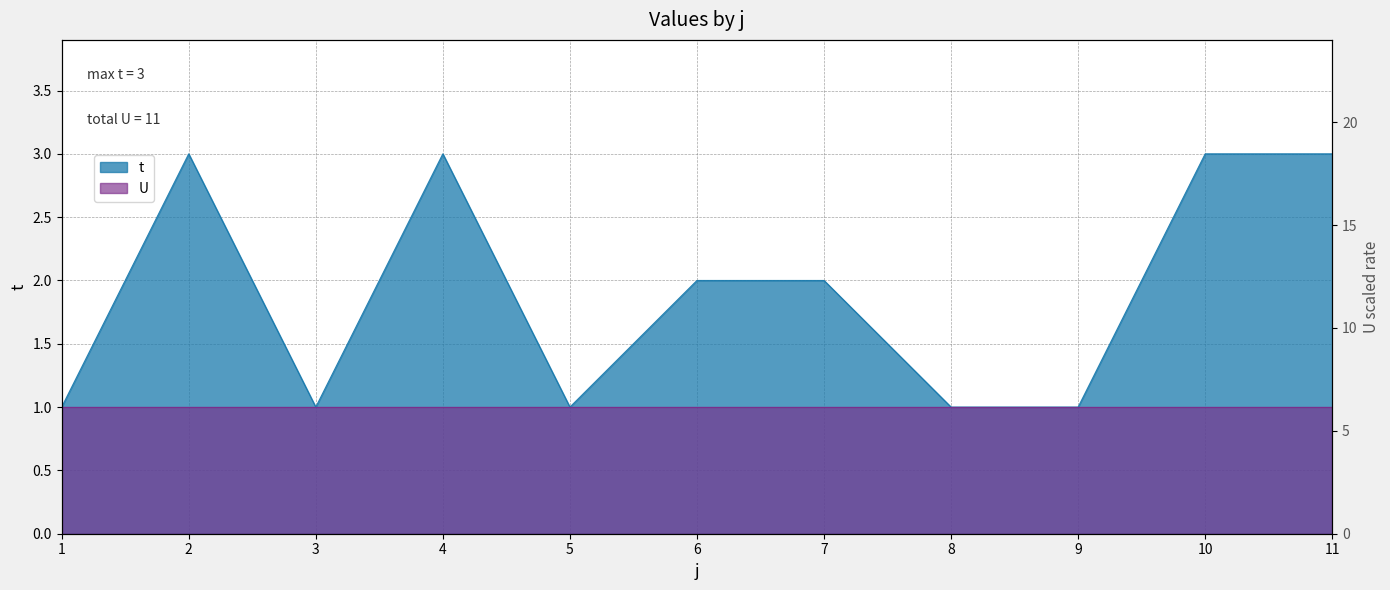

What is the maximum value shown in the chart?

3